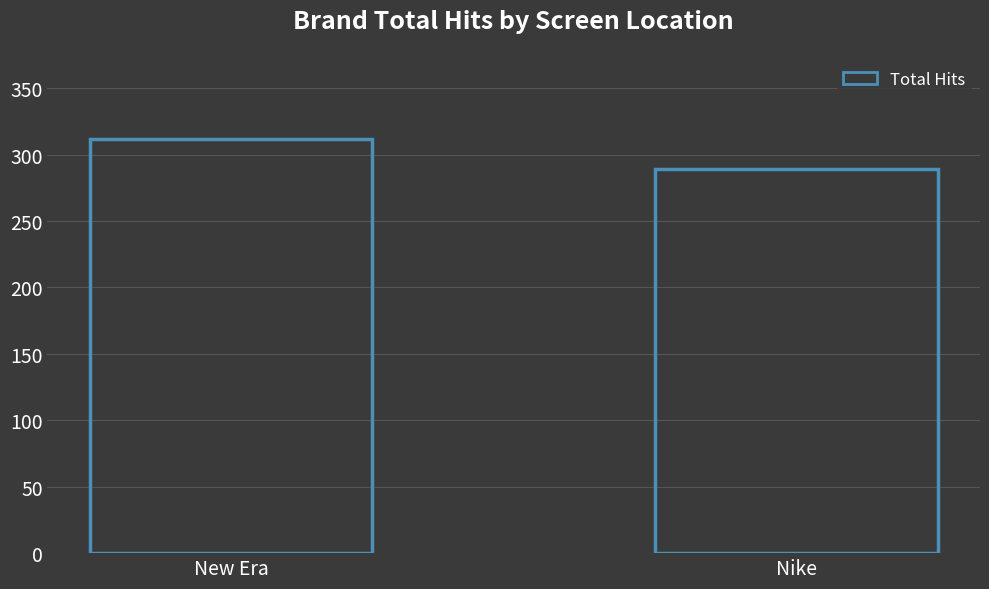

What is the ratio of the value at New Era to the value at Nike?

1.1